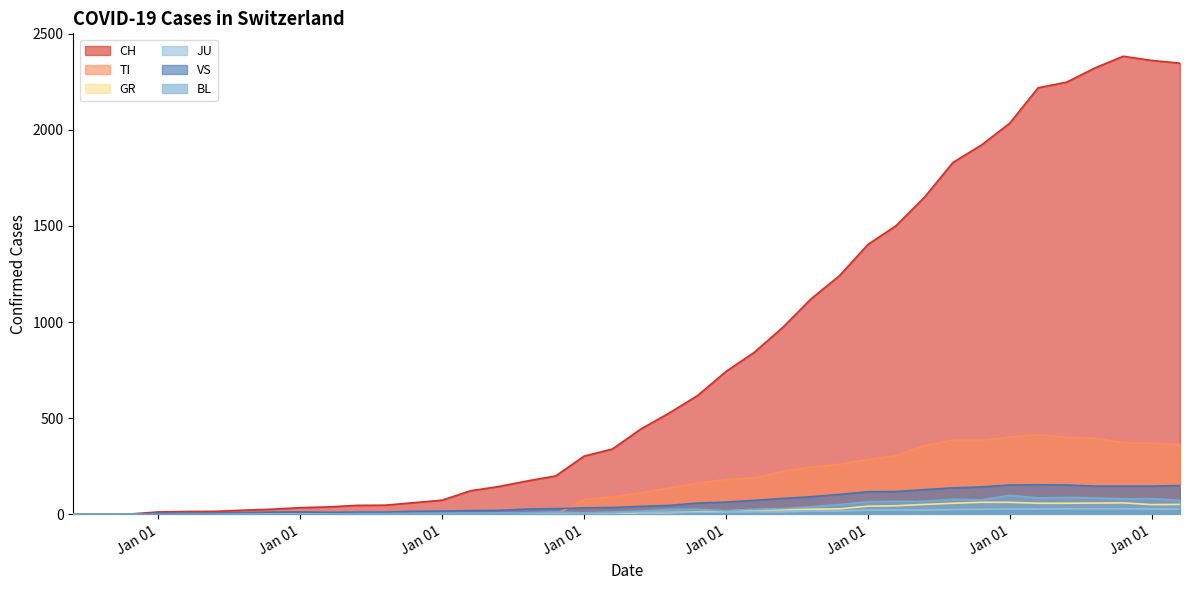

Which series has the largest range (max minus min)?

CH